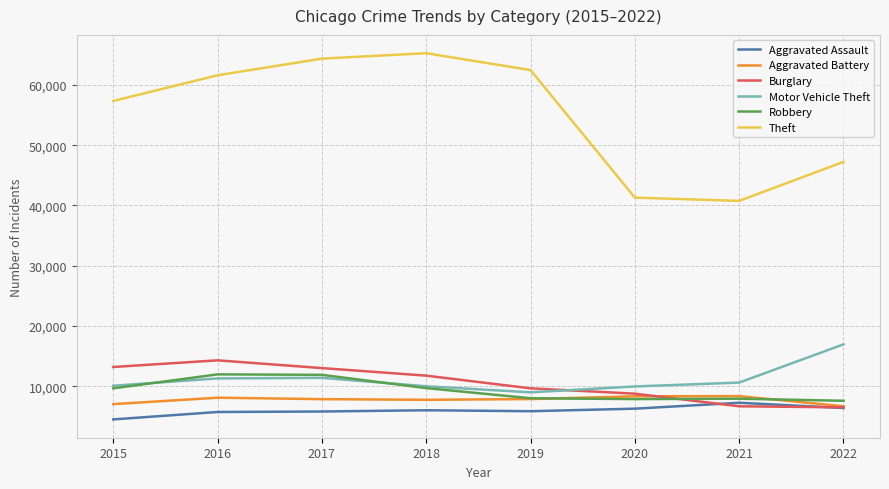

What is the average value of the Aggravated Assault series?

5963